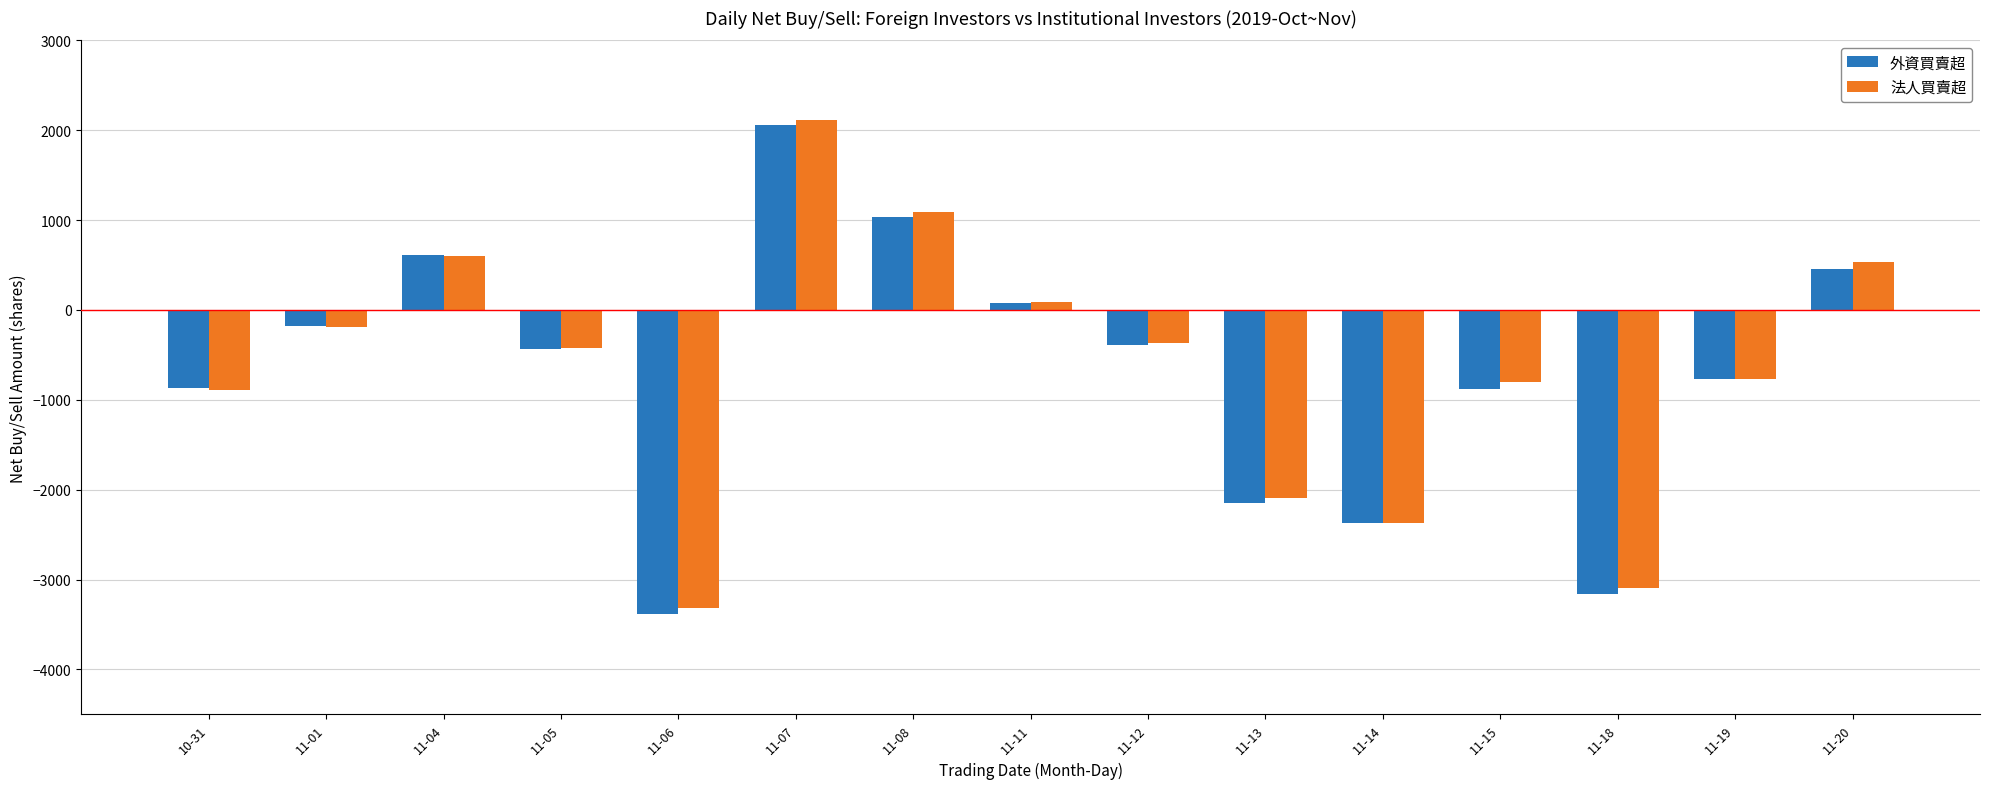

Is the value of 法人買賣超 at 11-07 greater than the value of 外資買賣超 at 11-20?

Yes